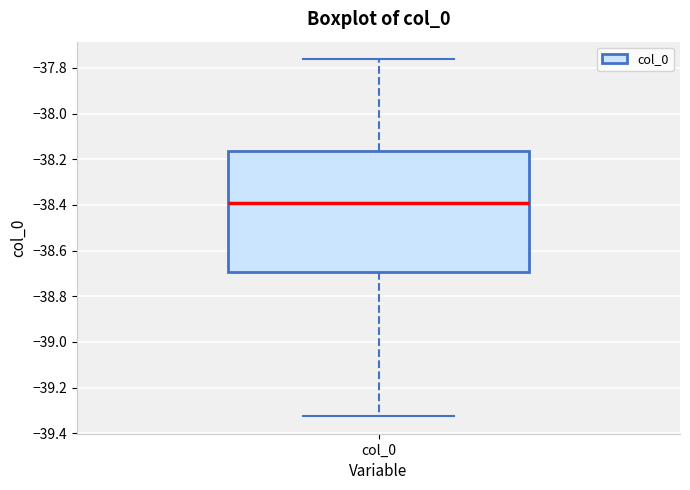

Transcribe this box plot: give where the median line is, the range the box spans, and where the two whiskers end, as read against the y-axis. The values are not printed on the chart, so give them approximately, as read against the axis.

median -38.38, box -38.70 to -38.16, whiskers -39.32 to -37.76